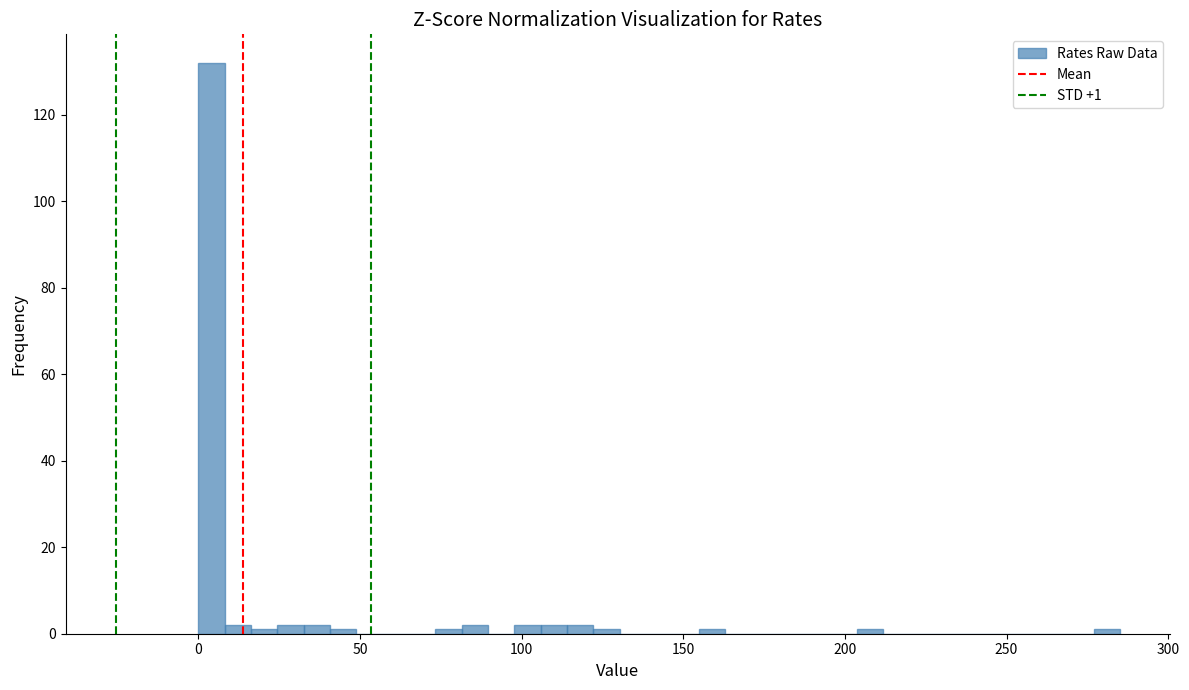

Around what value on the x-axis is the tallest bar? Give the approximate position of its centre, as read against the axis.

5